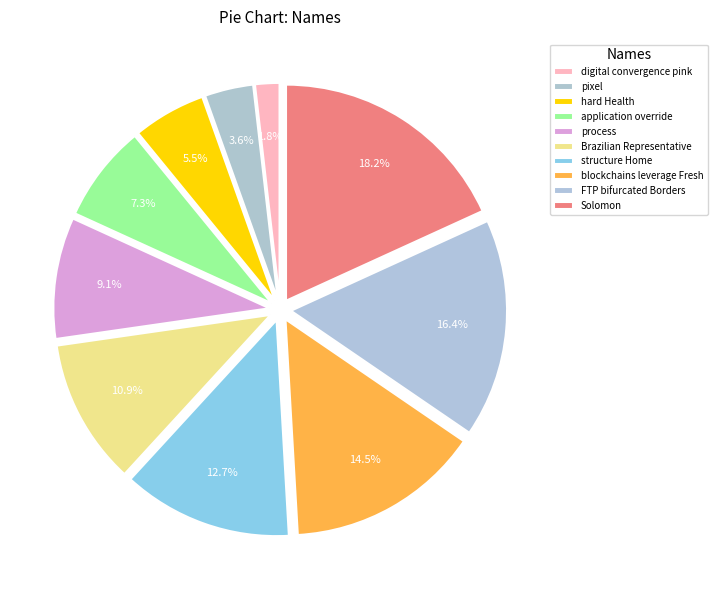

To the nearest percent, what is the combined percentage of blockchains leverage Fresh and Brazilian Representative?

25%